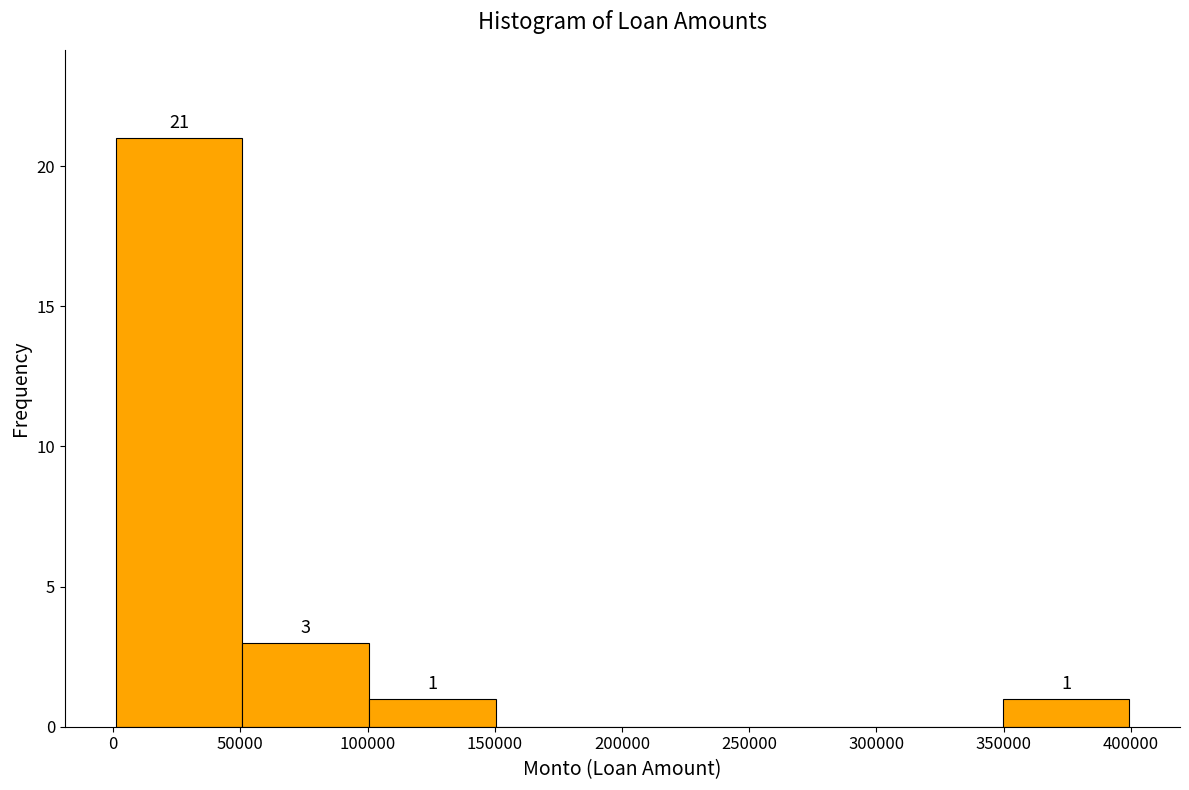

Which range on the x-axis has the tallest bar?

0 to 50000